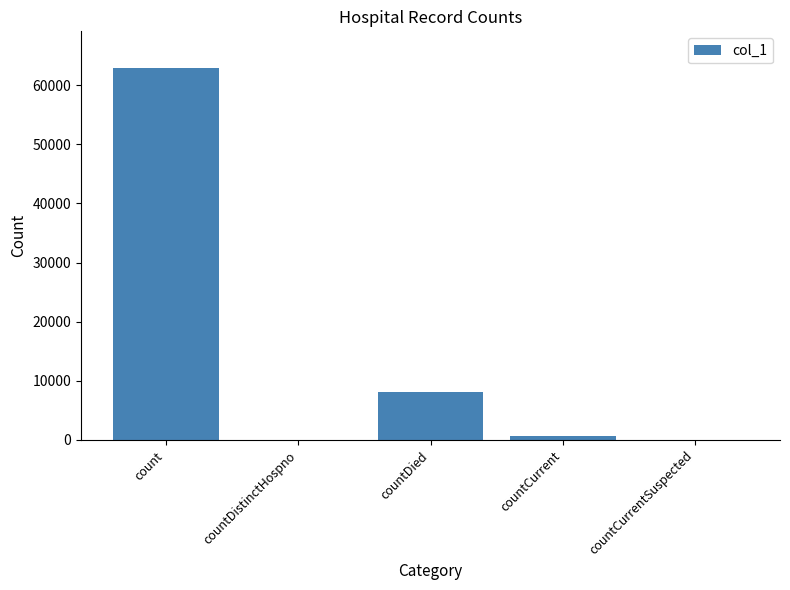

What is the change in value from count to countDistinctHospno?

-62826